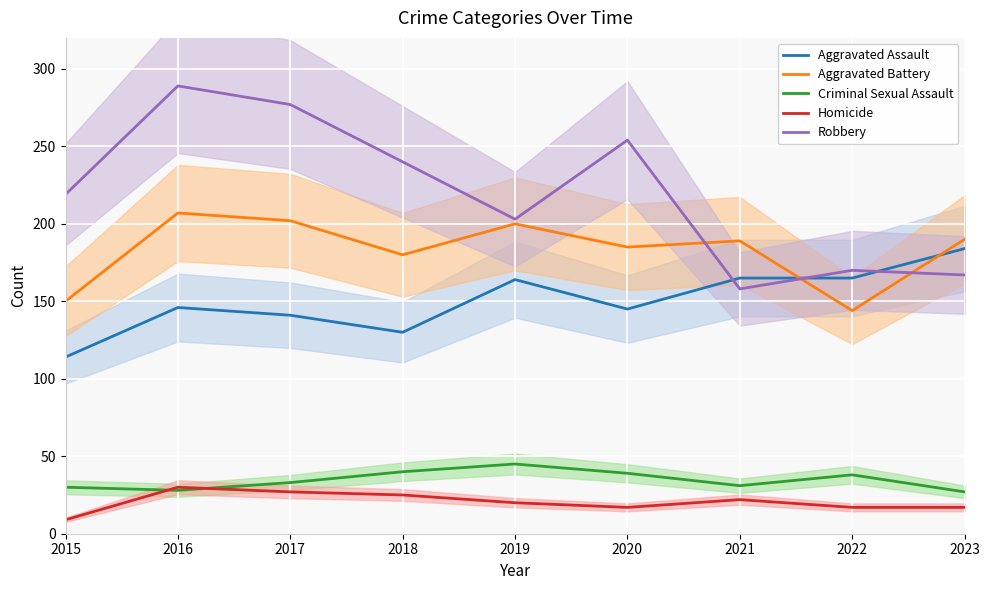

Is it true that Criminal Sexual Assault equals 28 at 2016?

True